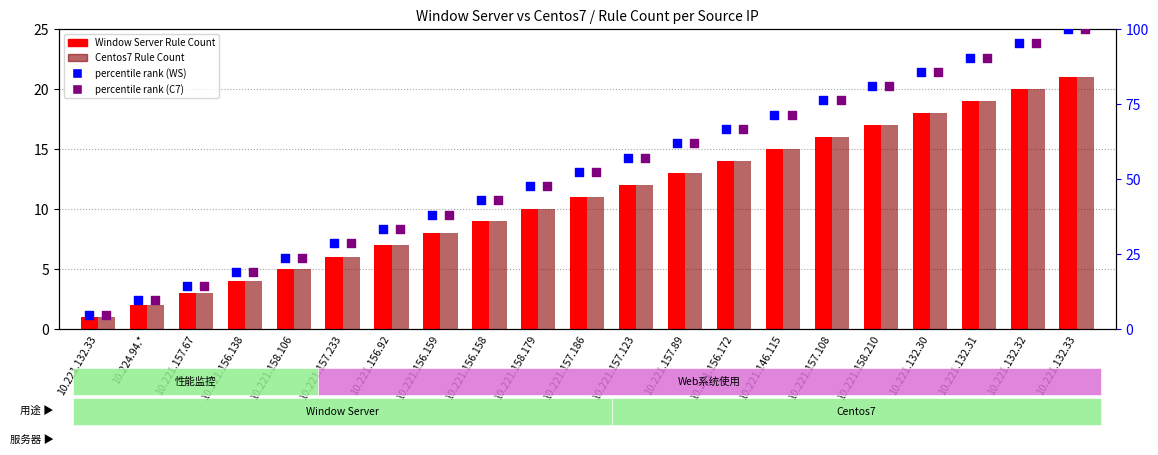

At which category is the sum across all series the highest?

10.221.132.33